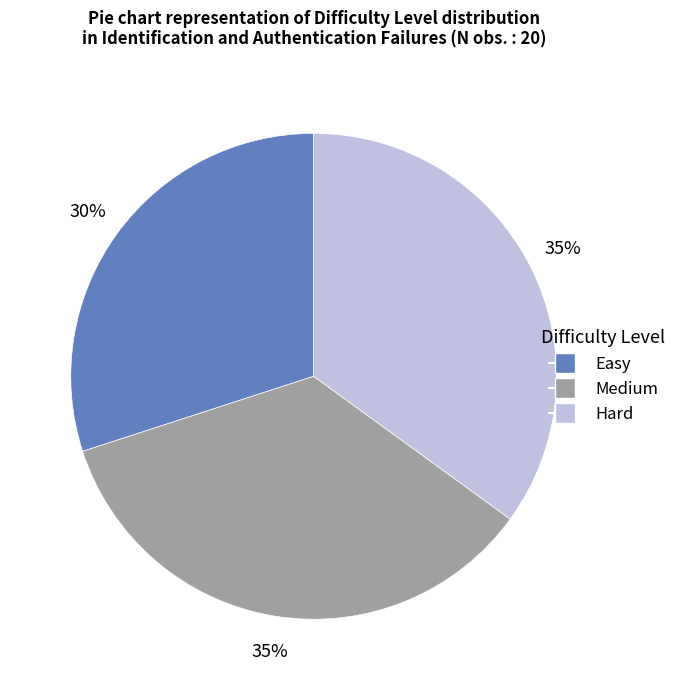

To the nearest percent, what is the combined percentage of Hard and Medium?

70%